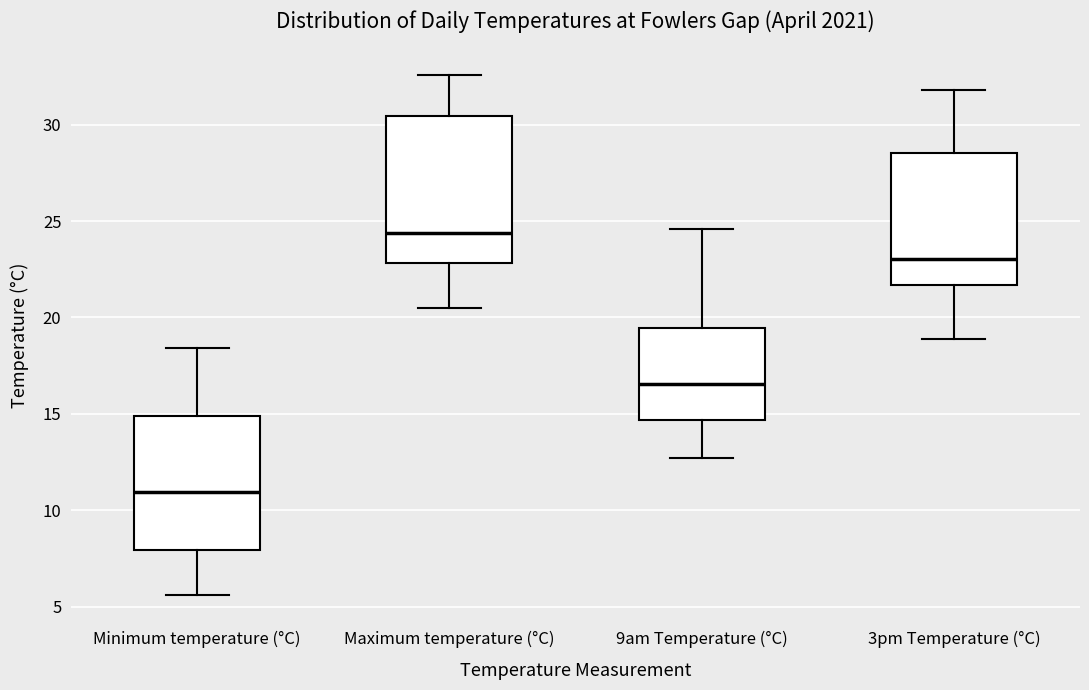

Reading left to right, transcribe this box plot: for each box, give where its median line is, the range the box spans, and where its two whiskers end, as read against the y-axis. The values are not printed on the chart, so give them approximately, as read against the axis.

Minimum temperature (°C): median 11.0, box 8.0 to 15.0, whiskers 5.5 to 18.5
Maximum temperature (°C): median 24.5, box 23.0 to 30.5, whiskers 20.5 to 32.5
9am Temperature (°C): median 16.5, box 14.5 to 19.5, whiskers 12.5 to 24.5
3pm Temperature (°C): median 23.0, box 21.5 to 28.5, whiskers 19.0 to 32.0